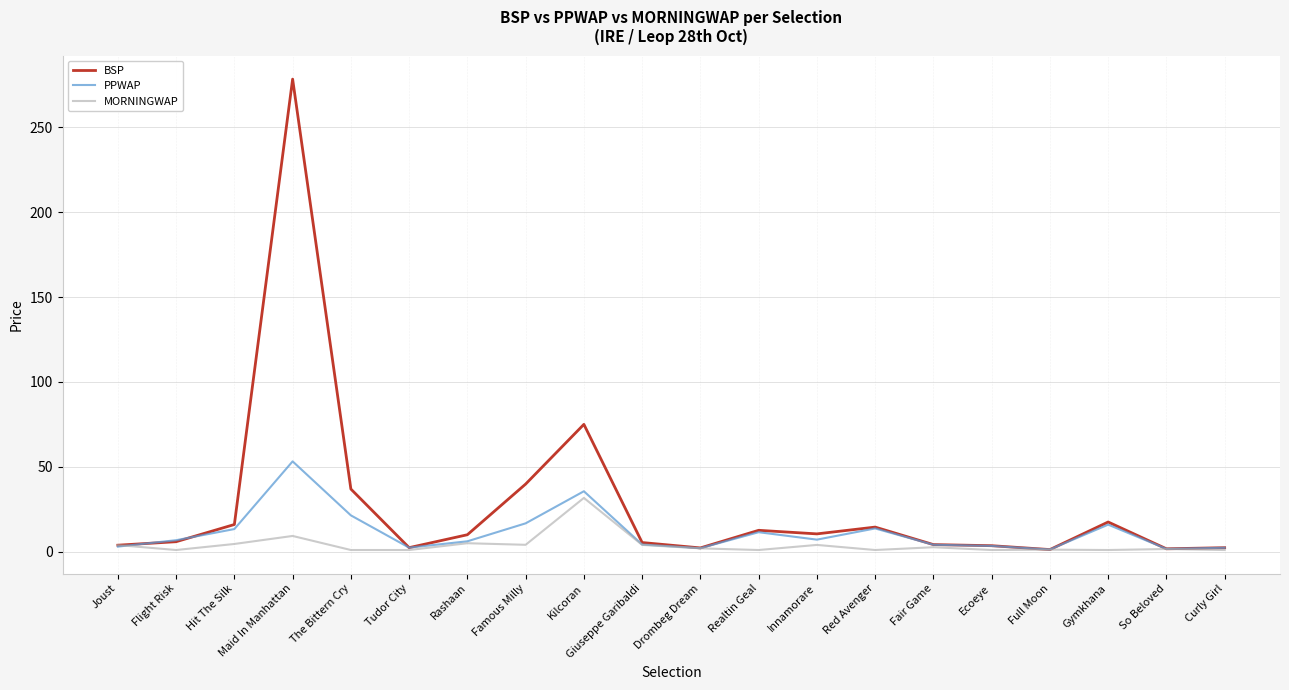

Where is the first local minimum for MORNINGWAP?

Flight Risk